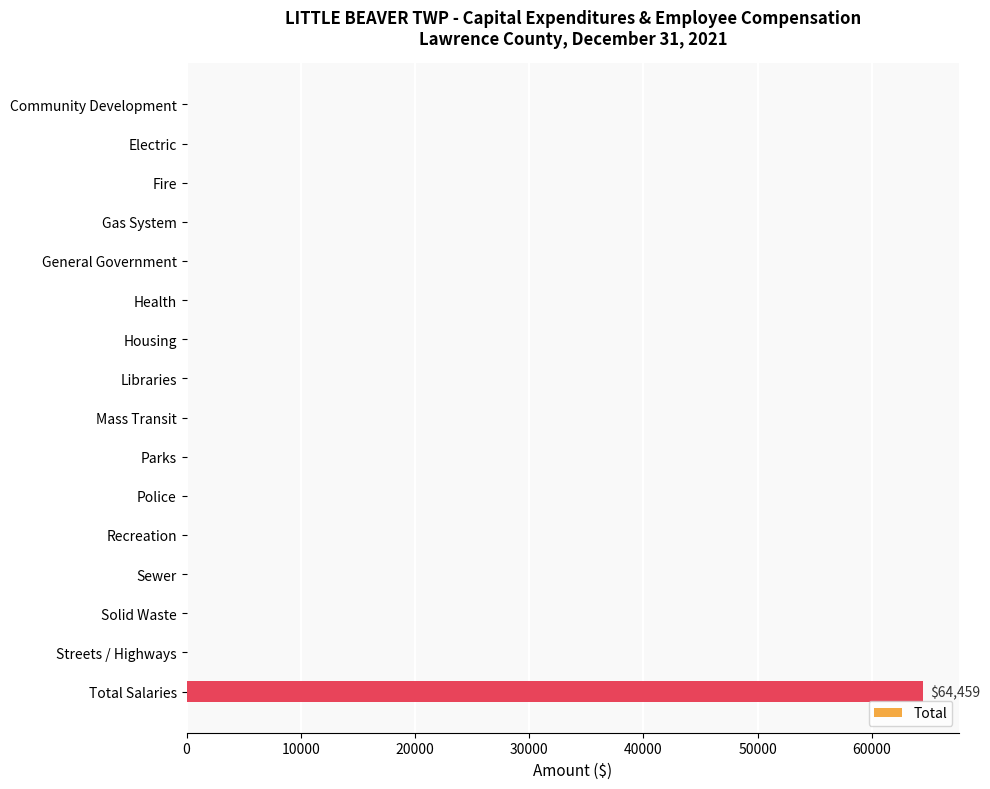

How many data points does each series have?

16